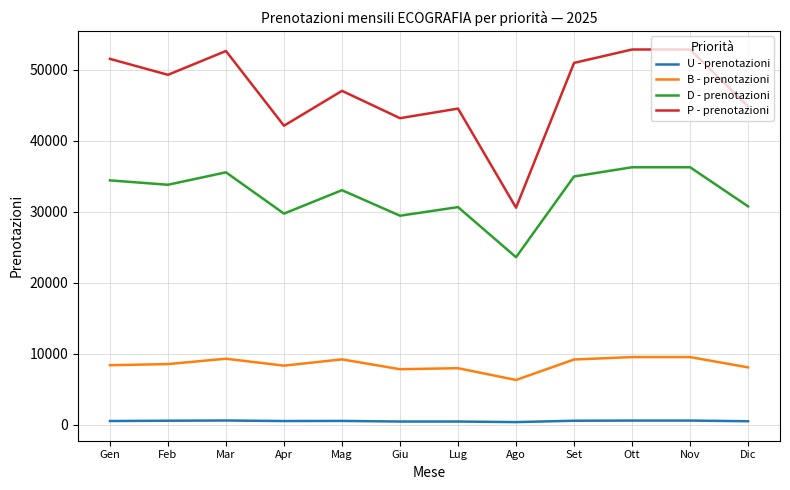

Which series has the largest total across all categories?

P - prenotazioni